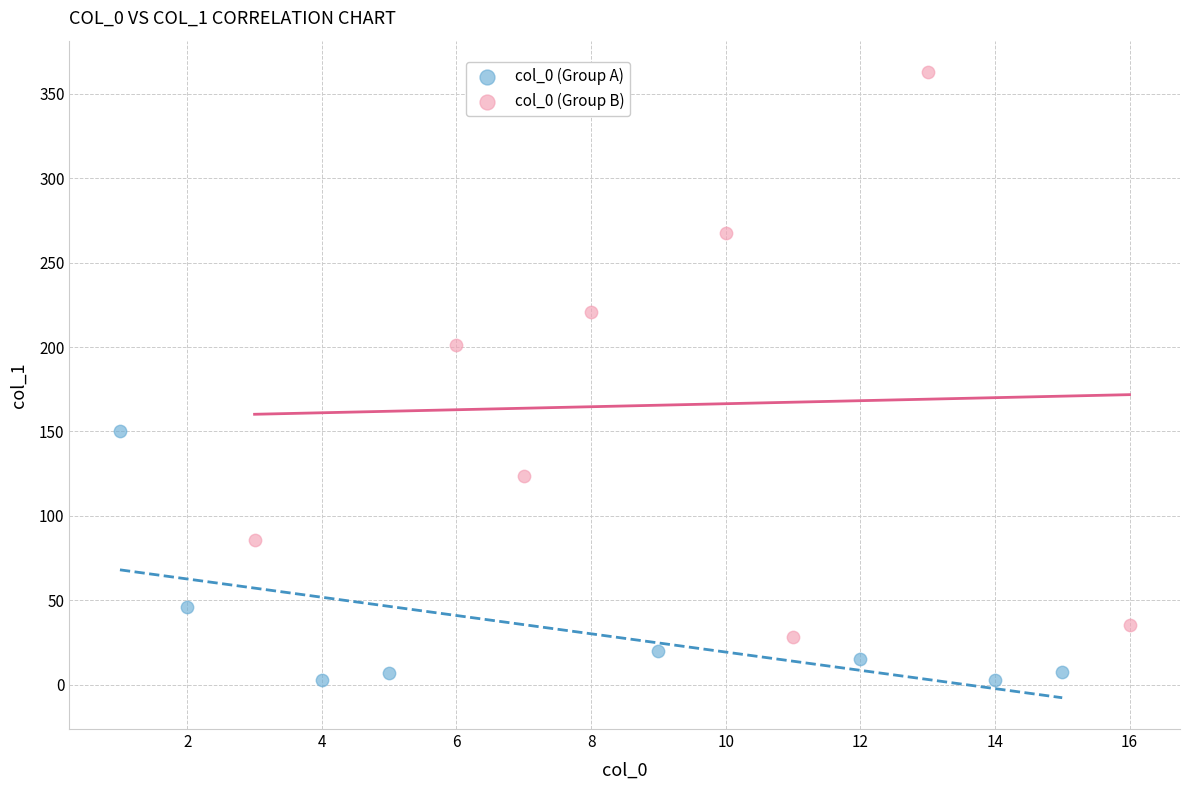

Which series contains the lowest Y value?

col_0 (Group A)